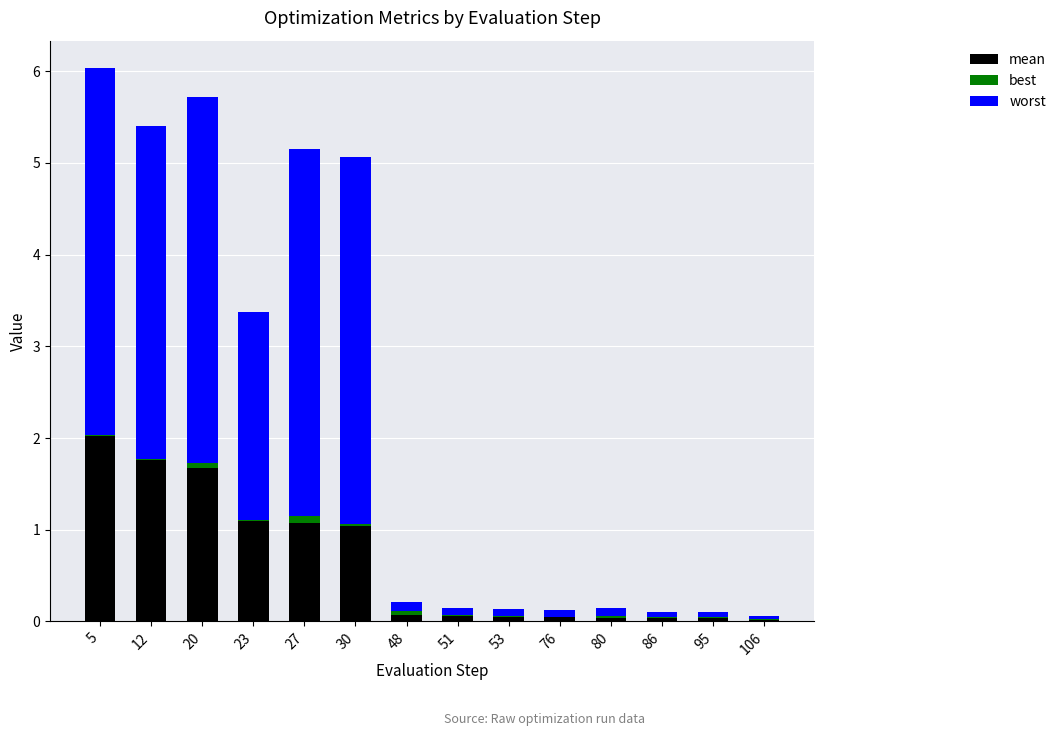

Are the bars horizontal?

No